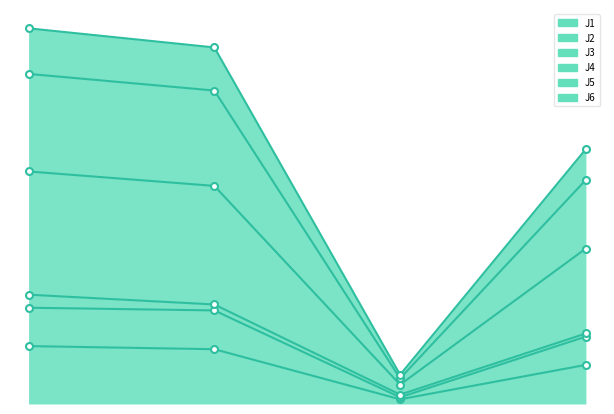

What is the average value of the J5 series?

78.0